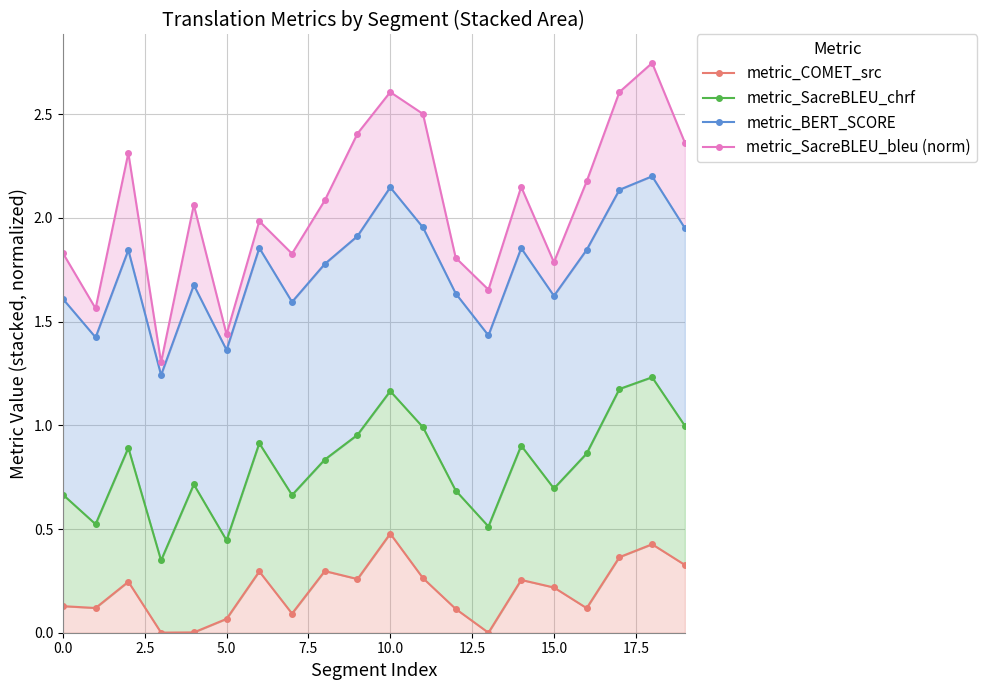

How many data points does each series have?

20